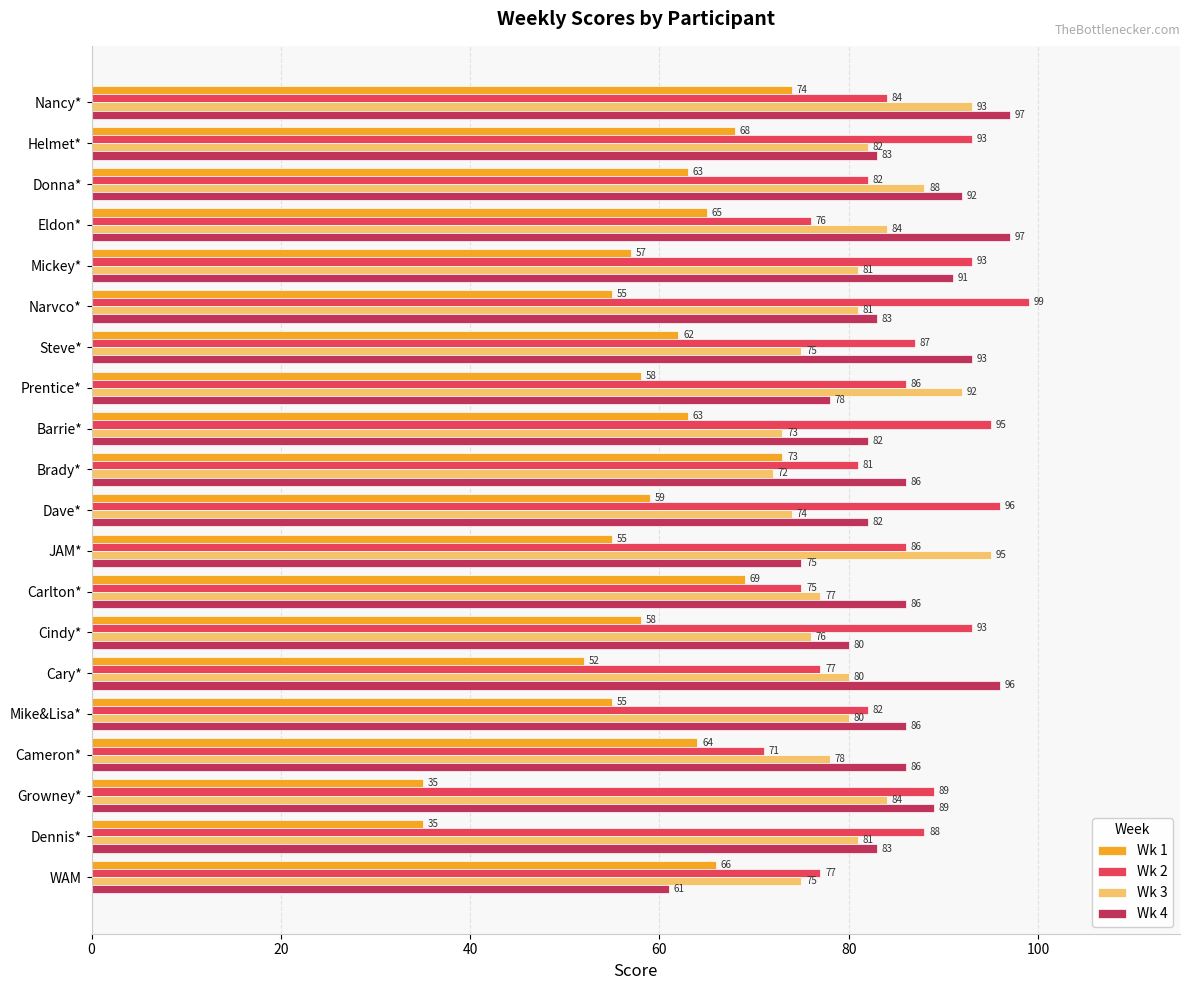

What is the difference between the maximum and minimum values in the Wk 2 series?

28